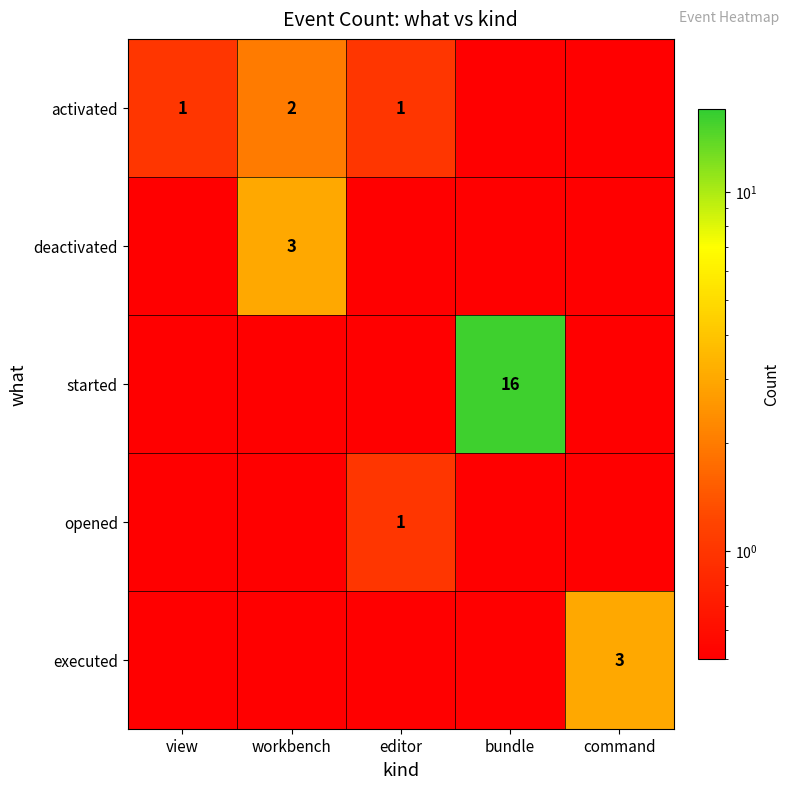

At how many categories does at least one series exceed 1?

3